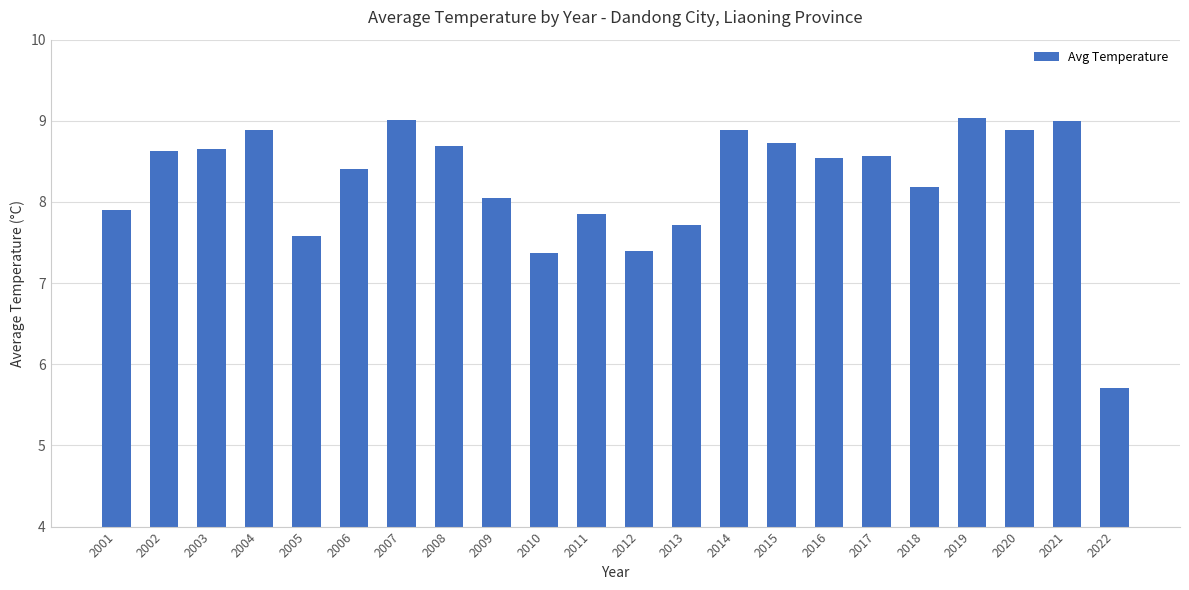

Where does the data first go above 8?

2002